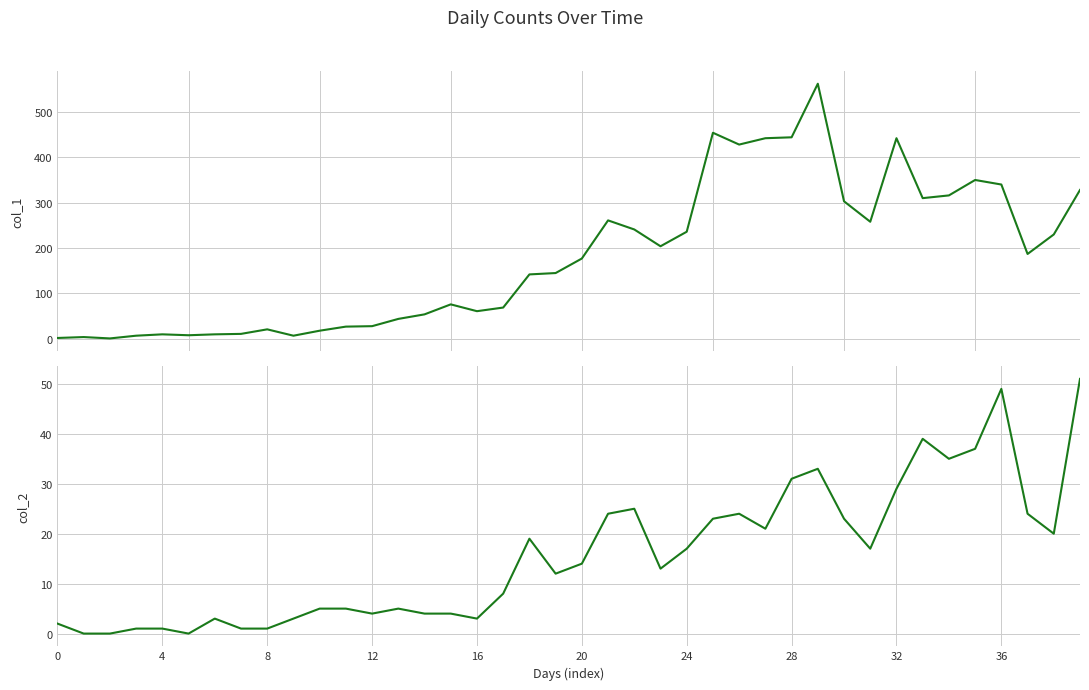

Reading left to right, extract all data points from this chart.

col_1: 2	4	1	7	10	8	10	11	21	7	18	27	28	44	54	76	61	69	142	145	177	261	241	204	236	454	428	442	444	562	303	258	442	310	316	350	340	187	230	328
col_2: 2	0	0	1	1	0	3	1	1	3	5	5	4	5	4	4	3	8	19	12	14	24	25	13	17	23	24	21	31	33	23	17	29	39	35	37	49	24	20	51